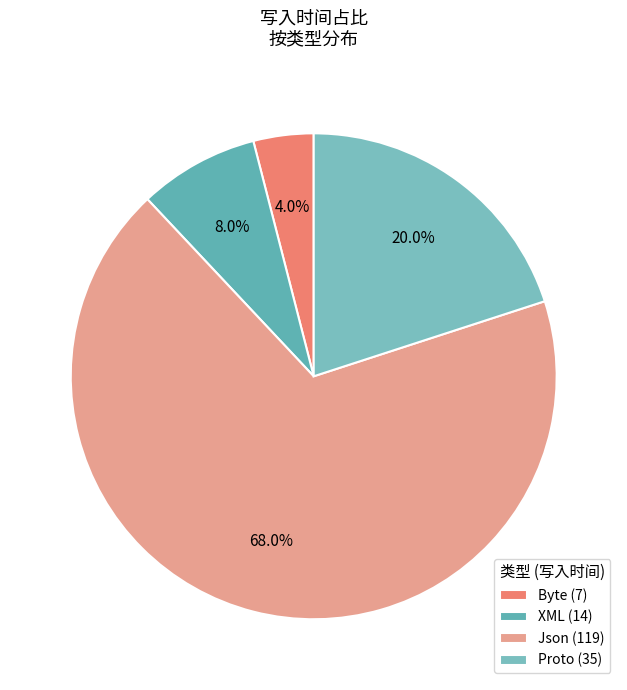

To the nearest percent, what percentage of the pie is Proto?

20%